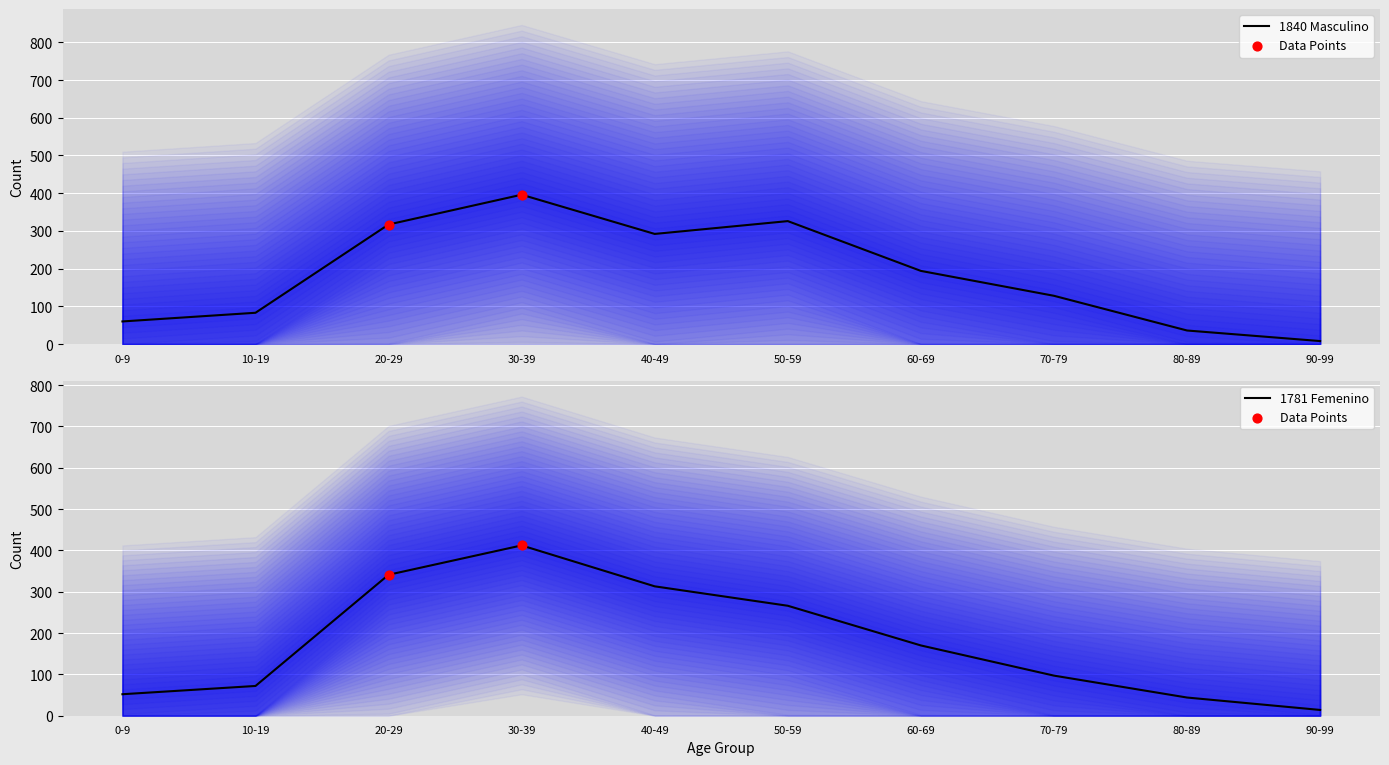

Is the value of 1840 Masculino at 50-59 greater than the value of 1781 Femenino at 80-89?

Yes